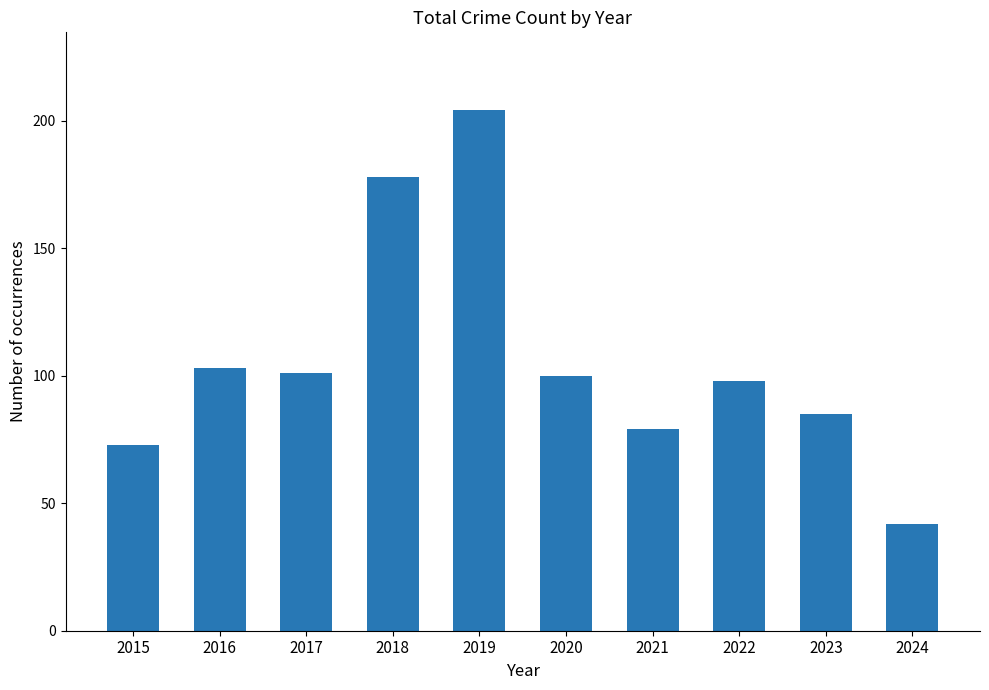

The chart shows a value of 100 at 2020. True or false?

True